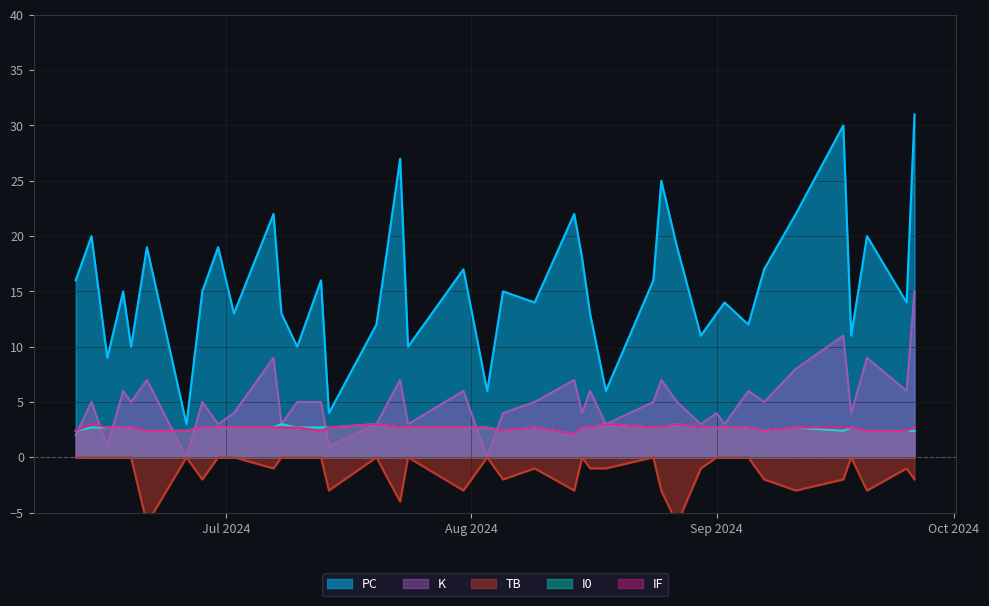

The I0 series shows 5 at 2024-06-28. True or false?

False